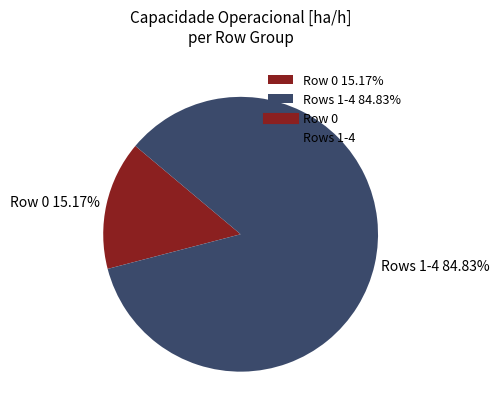

Combined, do Row 0 15.17% and Rows 1-4 84.83% account for over 50%?

Yes